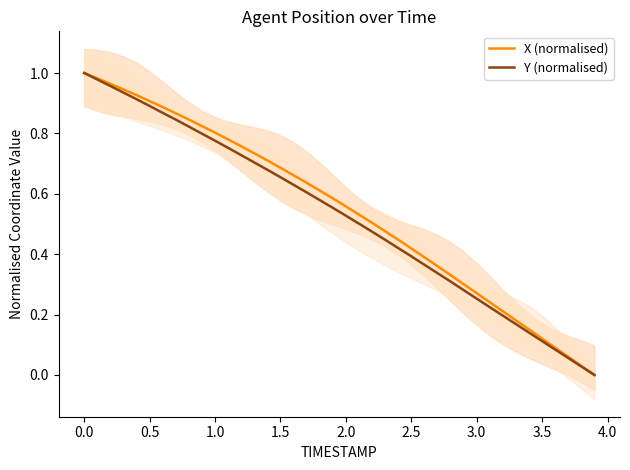

Reading left to right, what are all the values shown in this chart?

X (normalised): 1.0	1.0	1.0	0.9	0.9	0.9	0.9	0.9	0.8	0.8	0.8	0.8	0.8	0.7	0.7	0.7	0.7	0.6	0.6	0.6	0.6	0.5	0.5	0.5	0.4	0.4	0.4	0.4	0.3	0.3	0.3	0.2	0.2	0.2	0.2	0.1	0.1	0.1	0.0	0.0
Y (normalised): 1.0	1.0	1.0	0.9	0.9	0.9	0.9	0.8	0.8	0.8	0.8	0.8	0.7	0.7	0.7	0.7	0.6	0.6	0.6	0.6	0.5	0.5	0.5	0.4	0.4	0.4	0.4	0.3	0.3	0.3	0.3	0.2	0.2	0.2	0.1	0.1	0.1	0.1	0.0	0.0